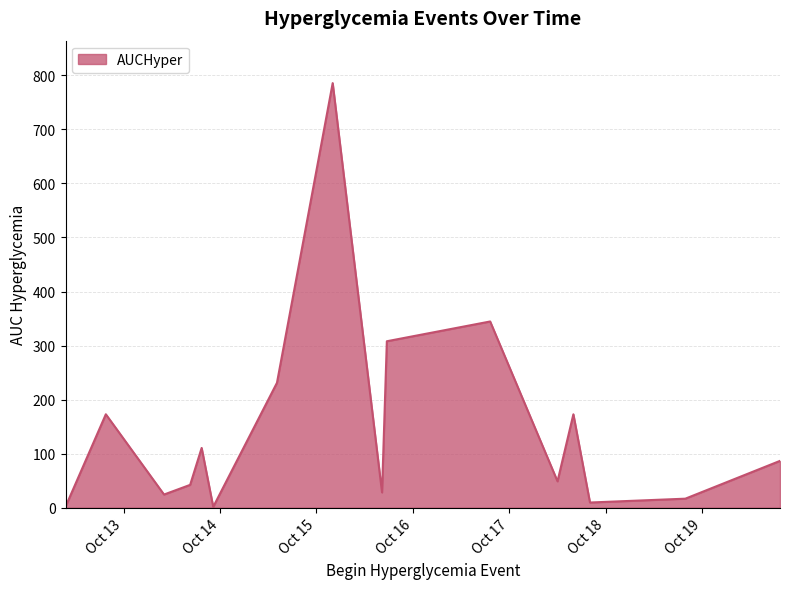

What is the maximum value shown in the chart?

785.7